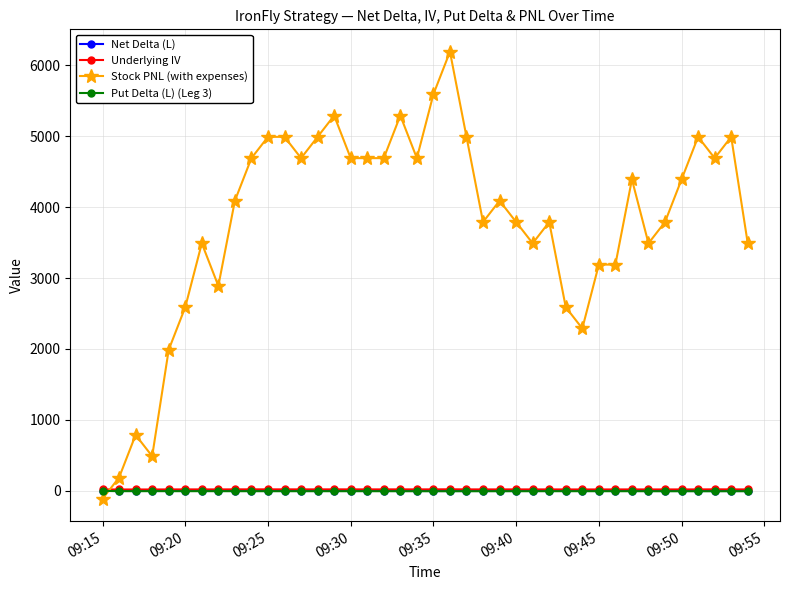

Which series has the widest spread of values?

Stock PNL (with expenses)